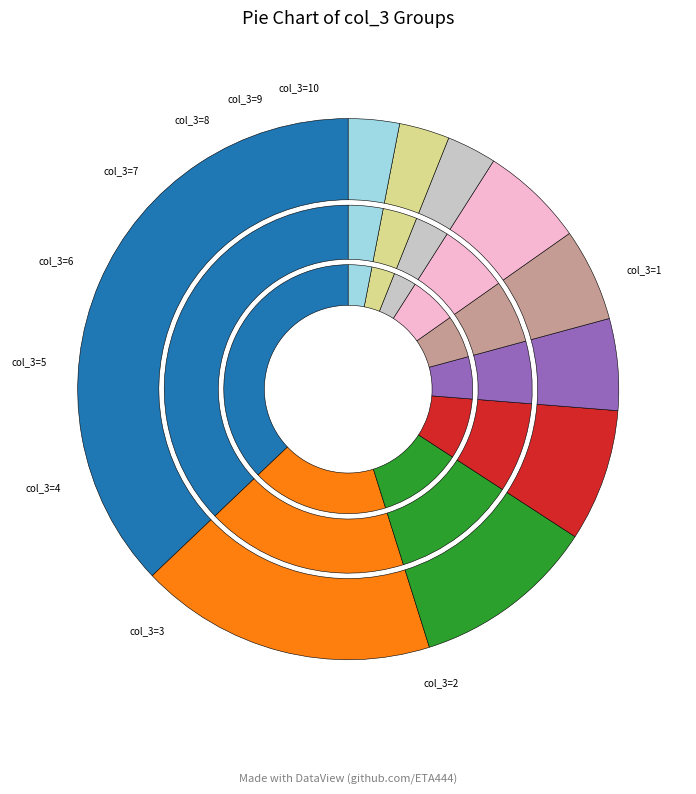

Is it true that 103 is 5% of the pie?

True